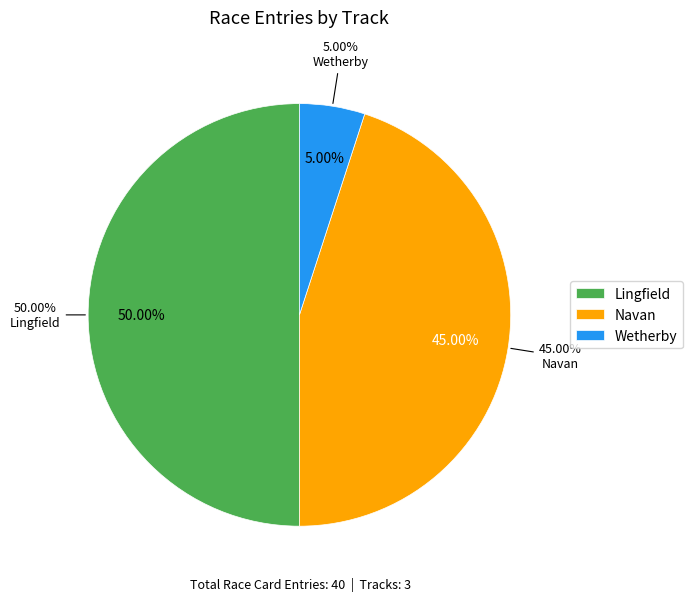

Count the number of slices in the pie.

3